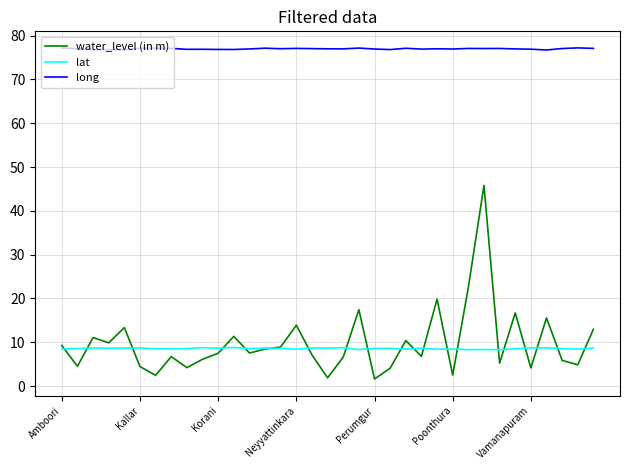

Which series has the largest range (max minus min)?

water_level (in m)